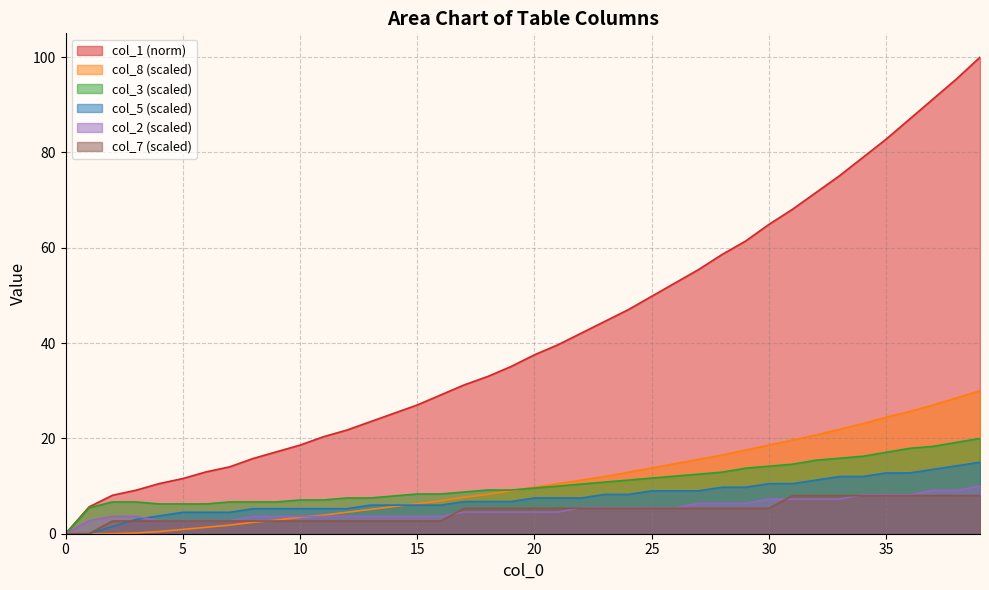

True or false: col_8 has a value of 2.4 at 8.

True